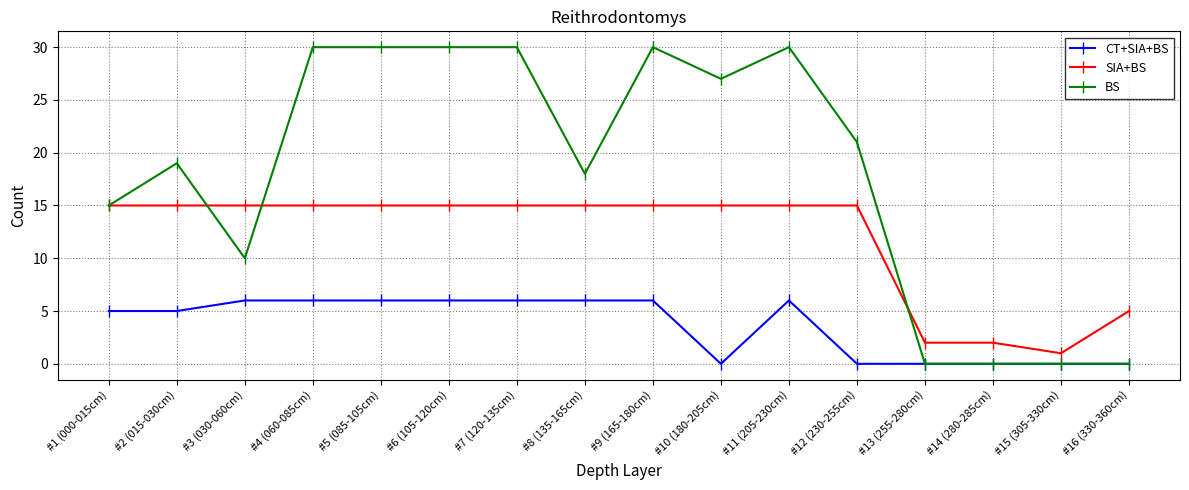

True or false: BS has a value of 15 at #4 (060-085cm).

False